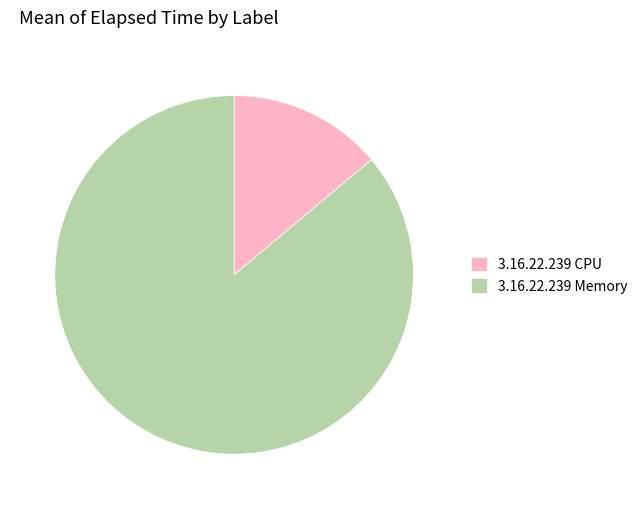

Which slice is the smallest?

3.16.22.239 CPU